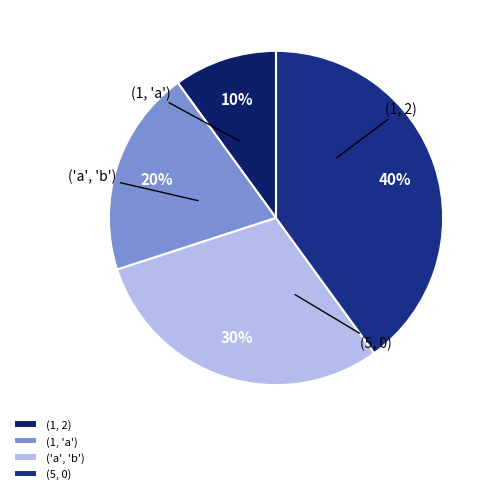

What percentage is NOT represented by ('a', 'b')?

70.0%